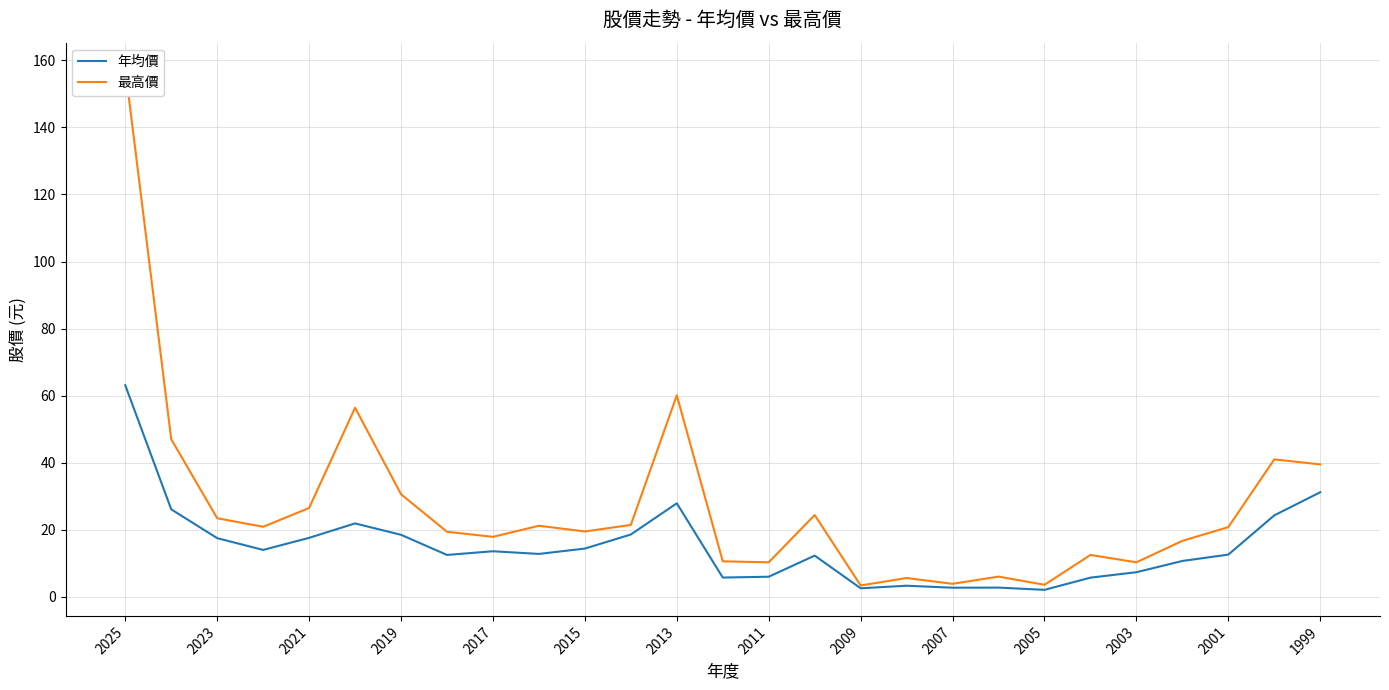

At 25, list the series in order from largest to smallest.

最高價, 年均價